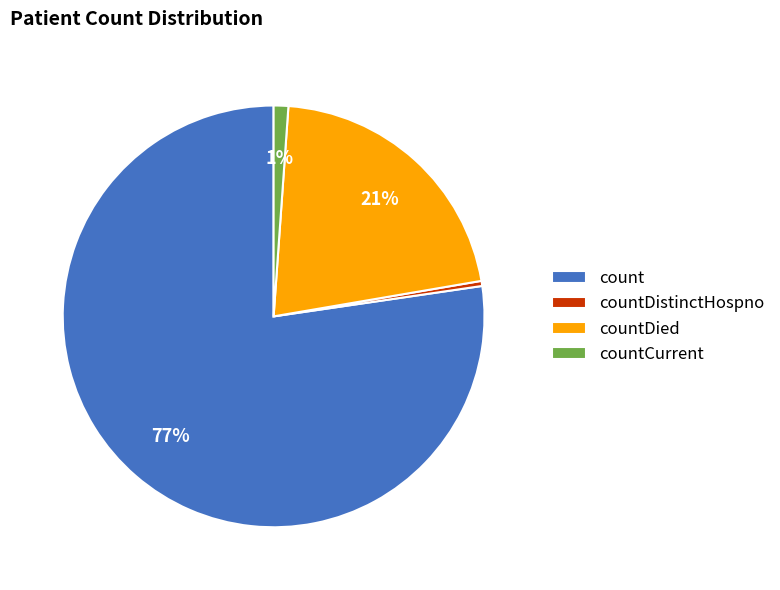

What is the majority slice?

count